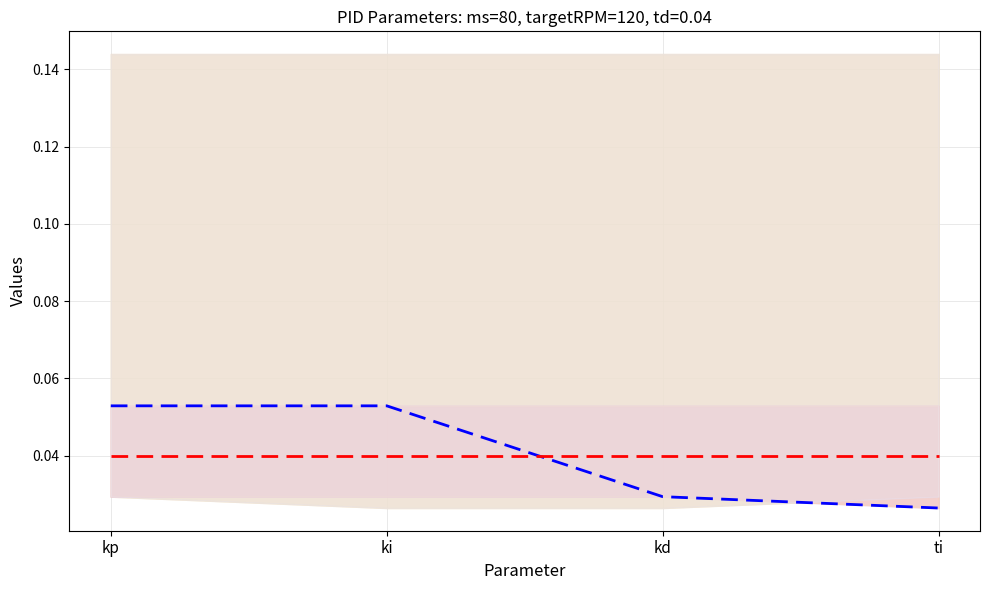

Reading left to right, what are all the values shown in this chart?

Actual: kp=0.1	ki=0.1	kd=0.0	ti=0.0
Forecast: kp=0.0	ki=0.0	kd=0.0	ti=0.0